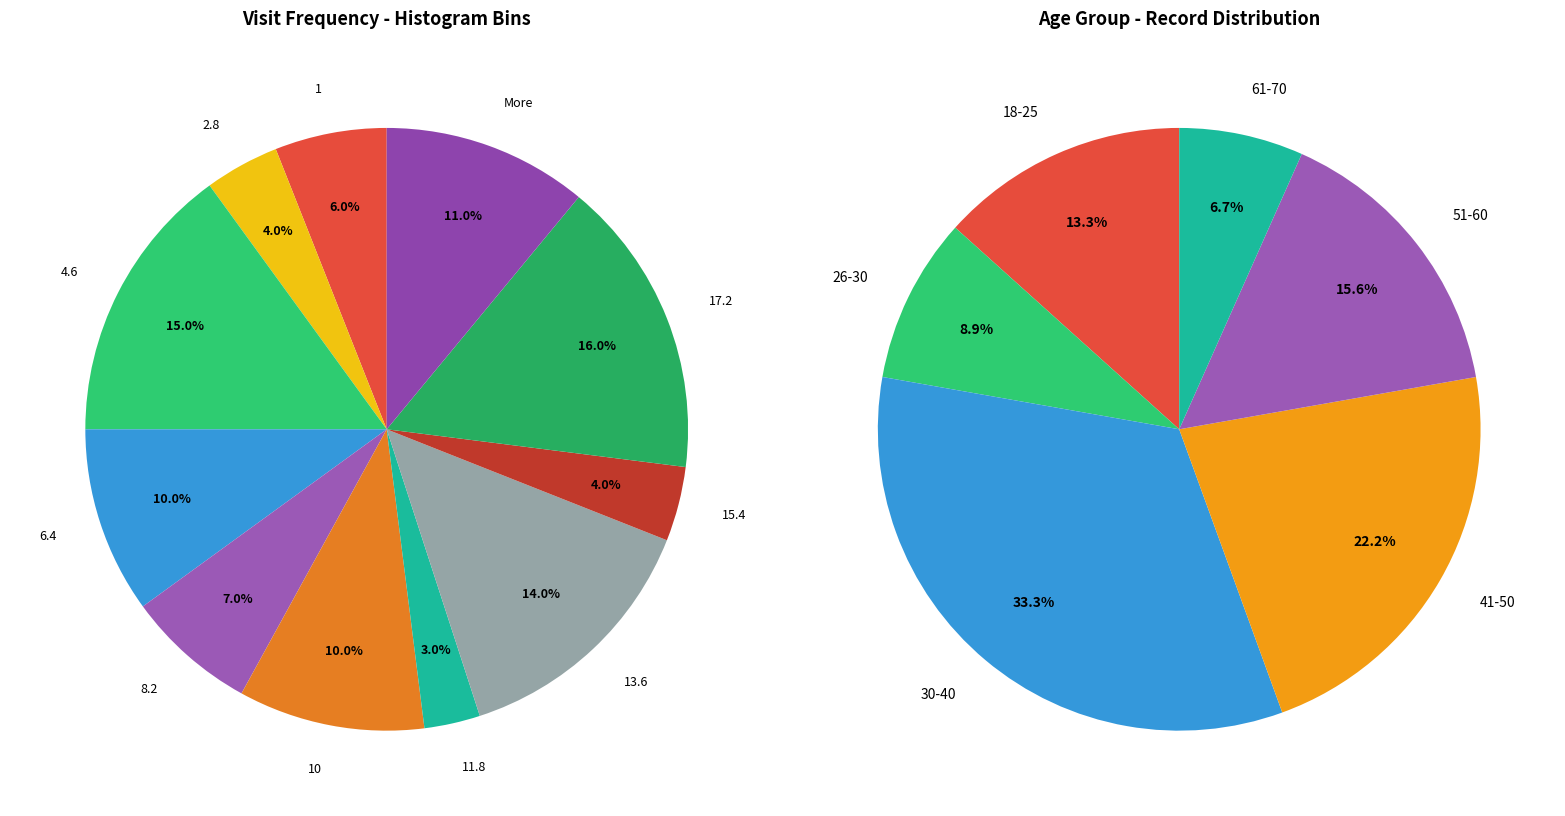

The 4.6 slice represents 15% of the pie. True or false?

True